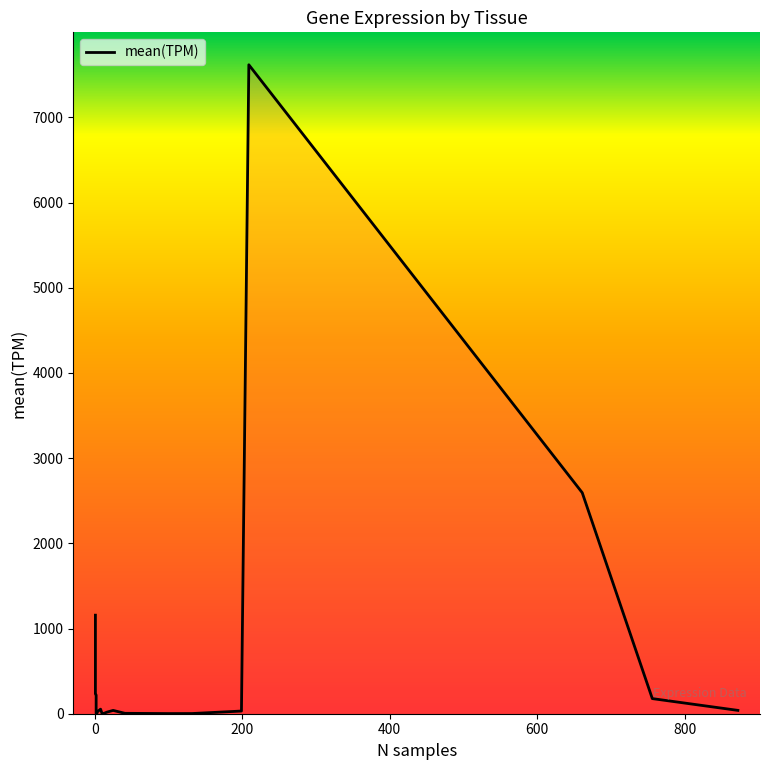

What is the difference between the maximum and second lowest values?

7616.1